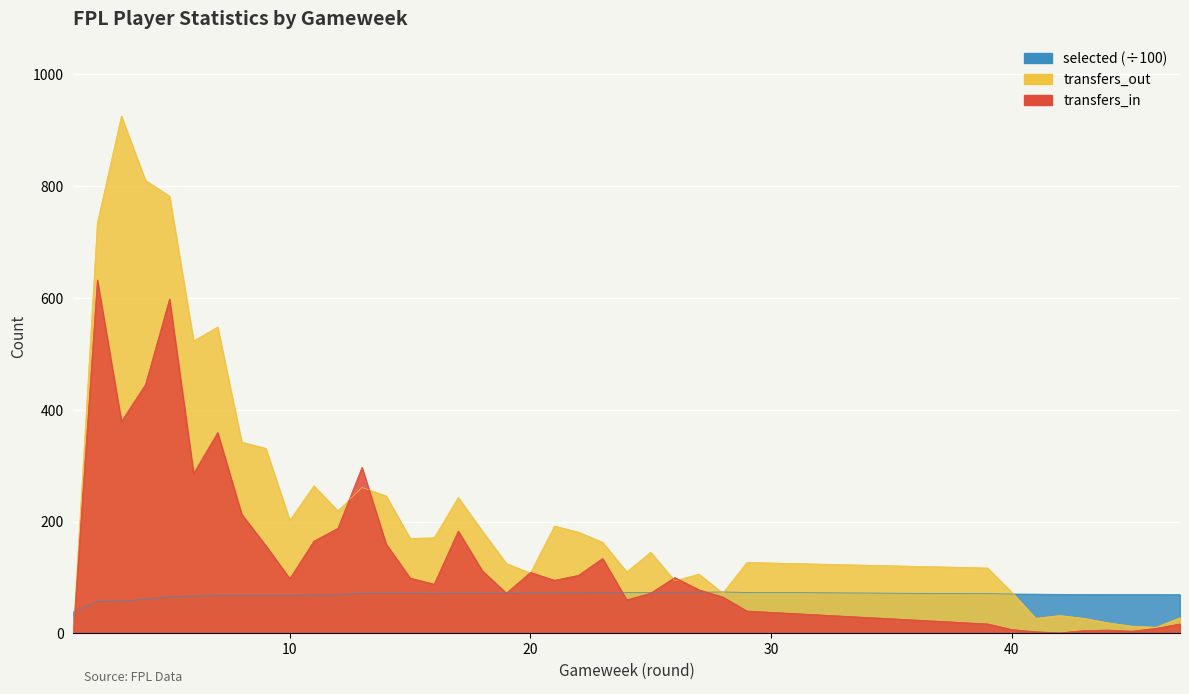

Is it true that transfers_in equals 9.0 at 46?

True